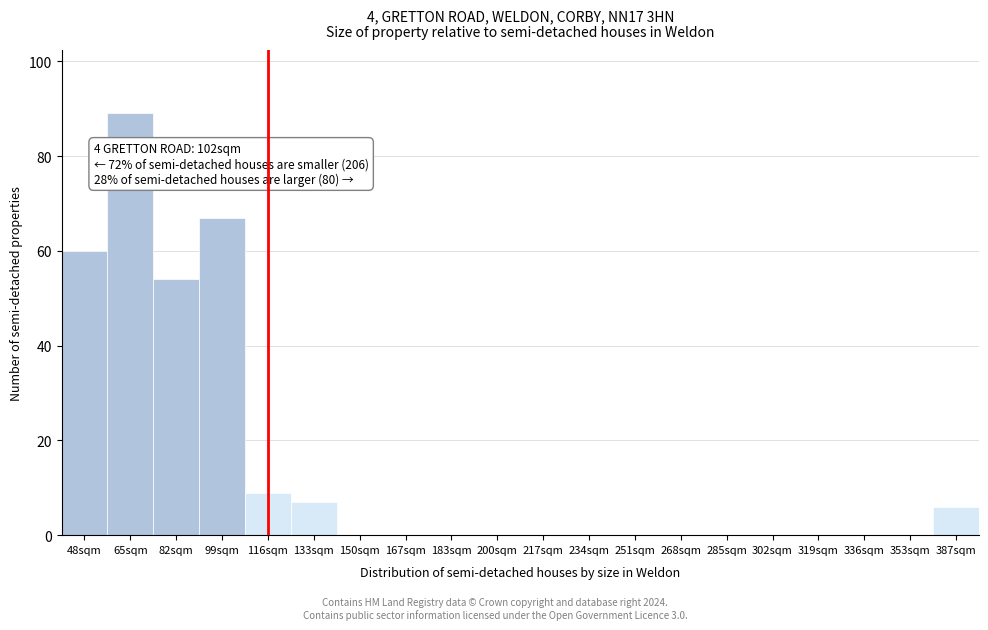

Reading left to right, what are all the values shown in this chart?

48sqm=60	65sqm=89	82sqm=54	99sqm=67	116sqm=9	133sqm=7	150sqm=0	167sqm=0	183sqm=0	200sqm=0	217sqm=0	234sqm=0	251sqm=0	268sqm=0	285sqm=0	302sqm=0	319sqm=0	336sqm=0	353sqm=0	387sqm=6